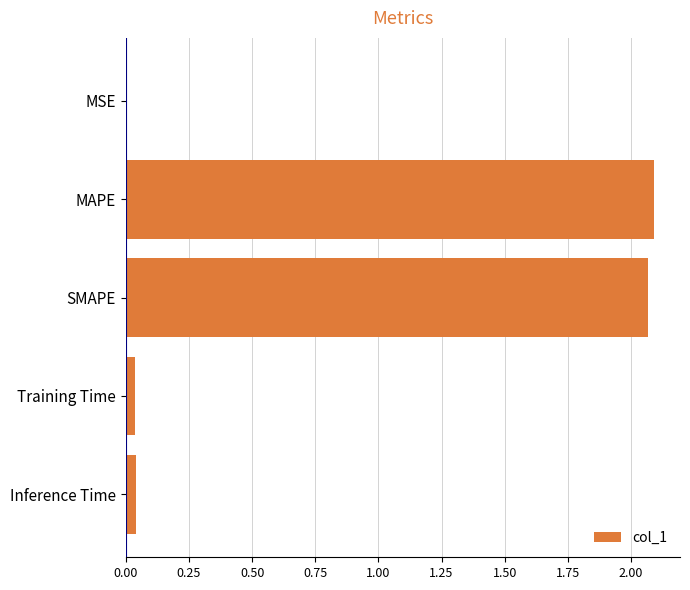

What is the sum of all values?

4.2